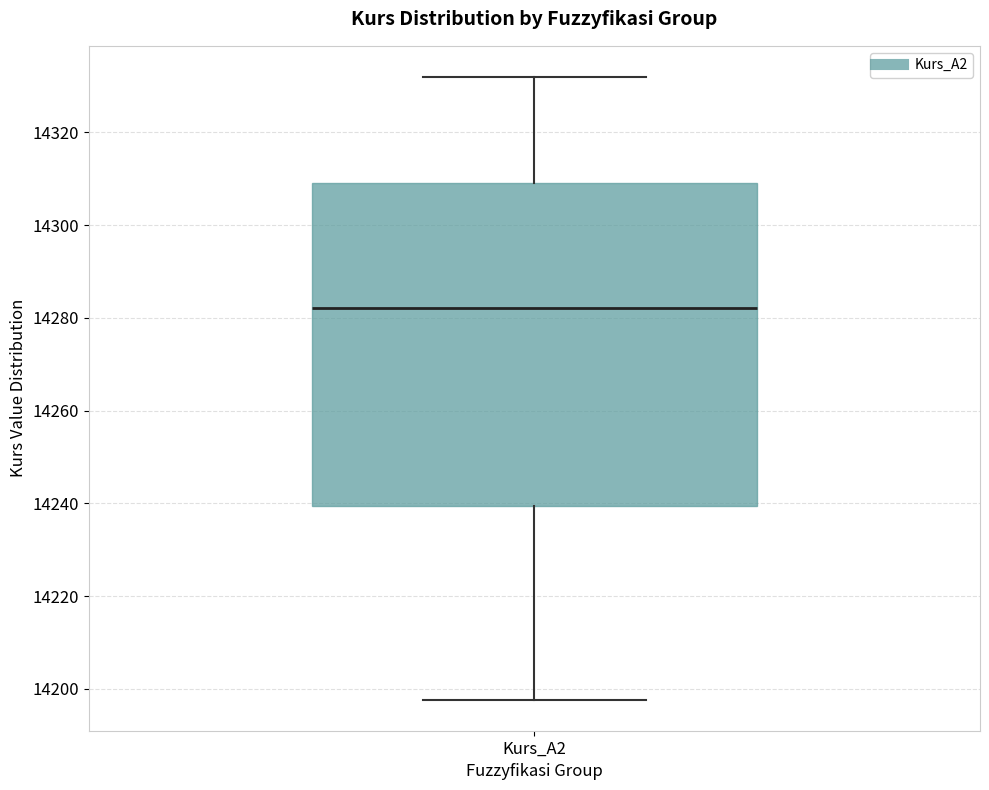

Where does the lower whisker of the box for Kurs_A2 end on the y-axis? The values are not printed on the chart, so give them approximately, as read against the axis.

14198